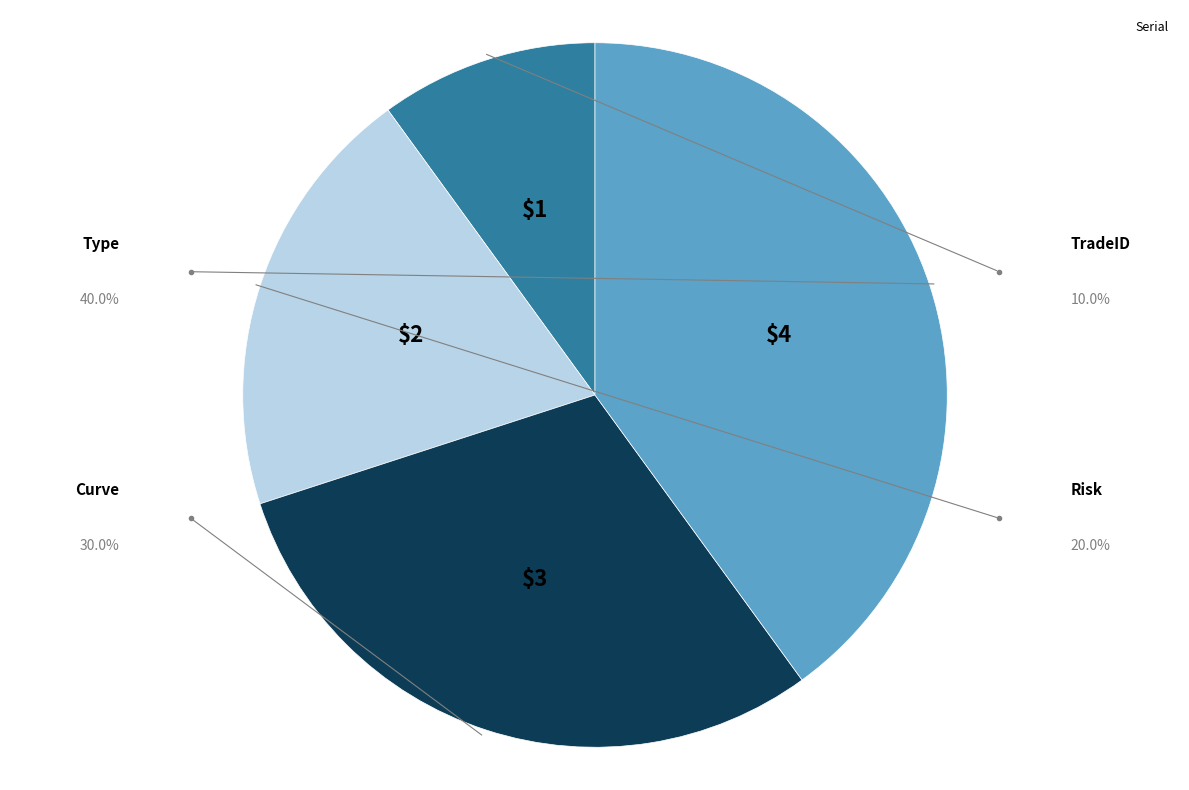

Does any single category account for the majority?

No